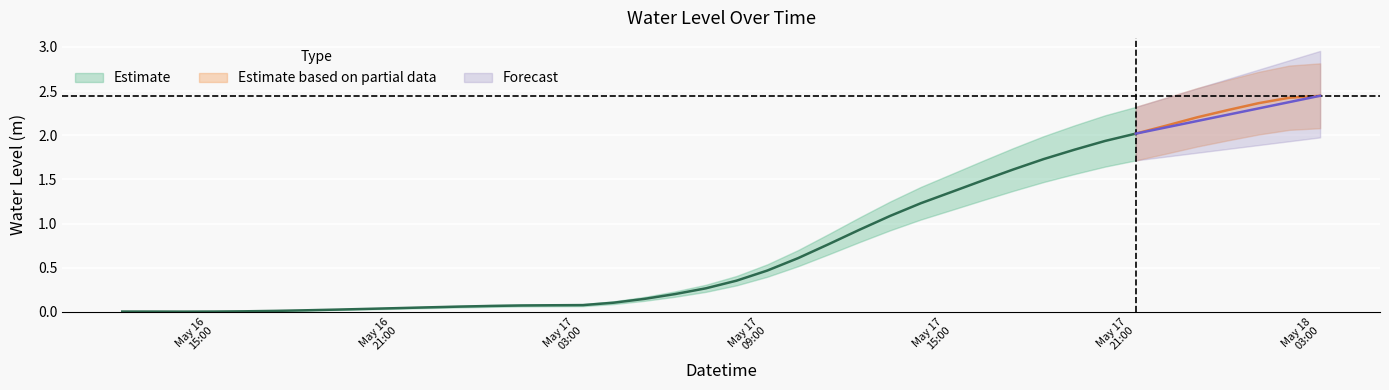

What is the sum of all values?

32.6